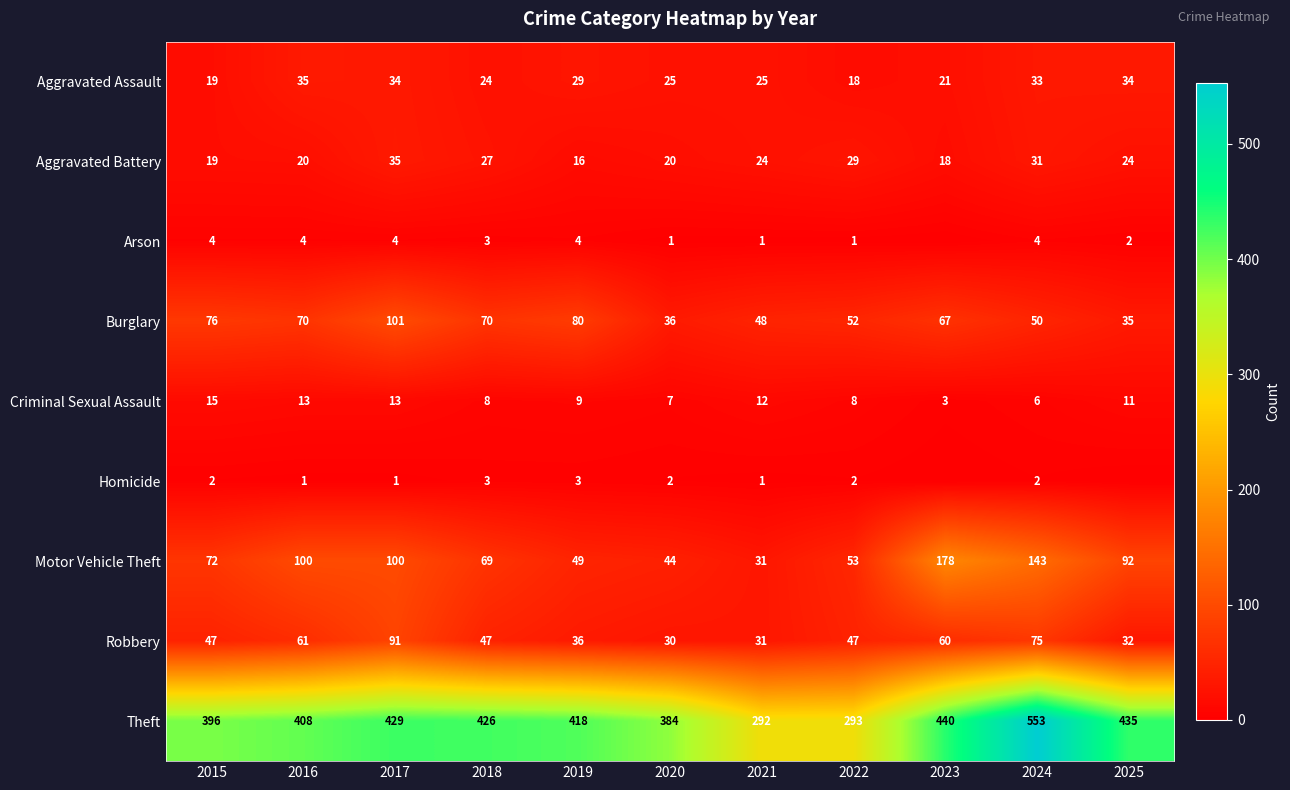

Which category has the highest value in the Criminal Sexual Assault series?

2015